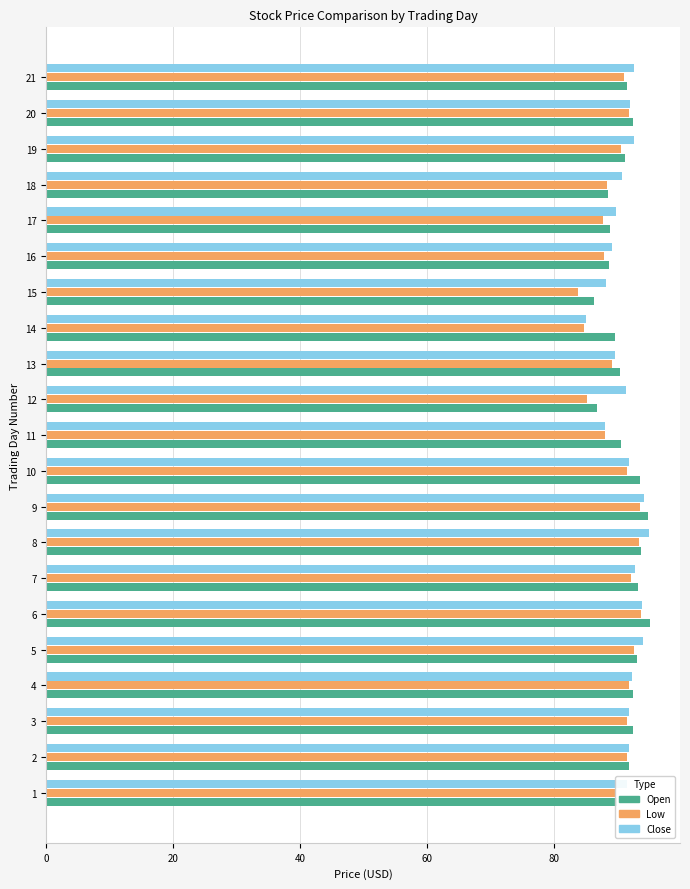

What is the minimum value shown in the chart?

83.8